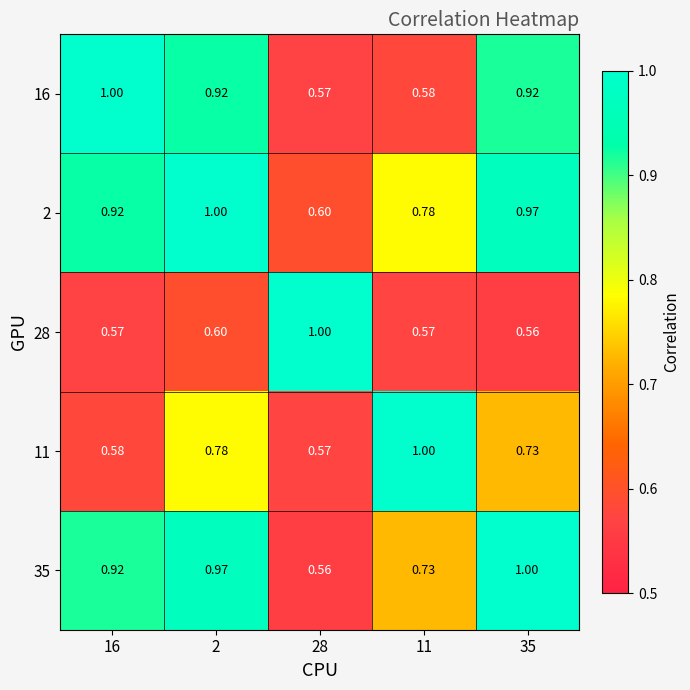

Is the value of 28 at 2 greater than the value of 2 at 35?

No